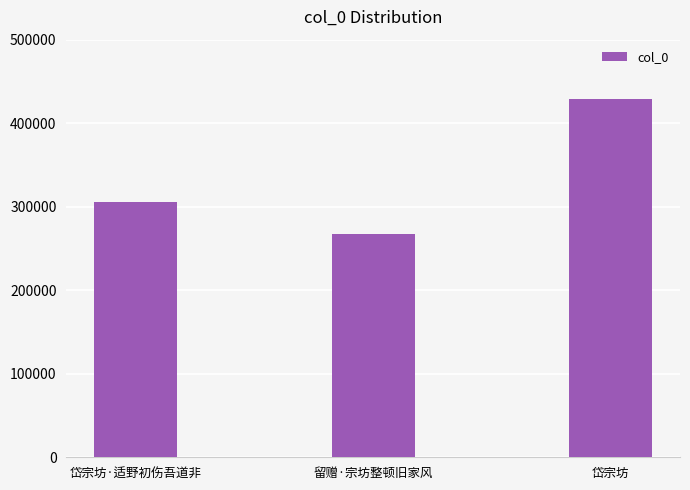

What is the change in value from 岱宗坊·适野初伤吾道非 to 留赠·宗坊整顿旧家风?

-38101